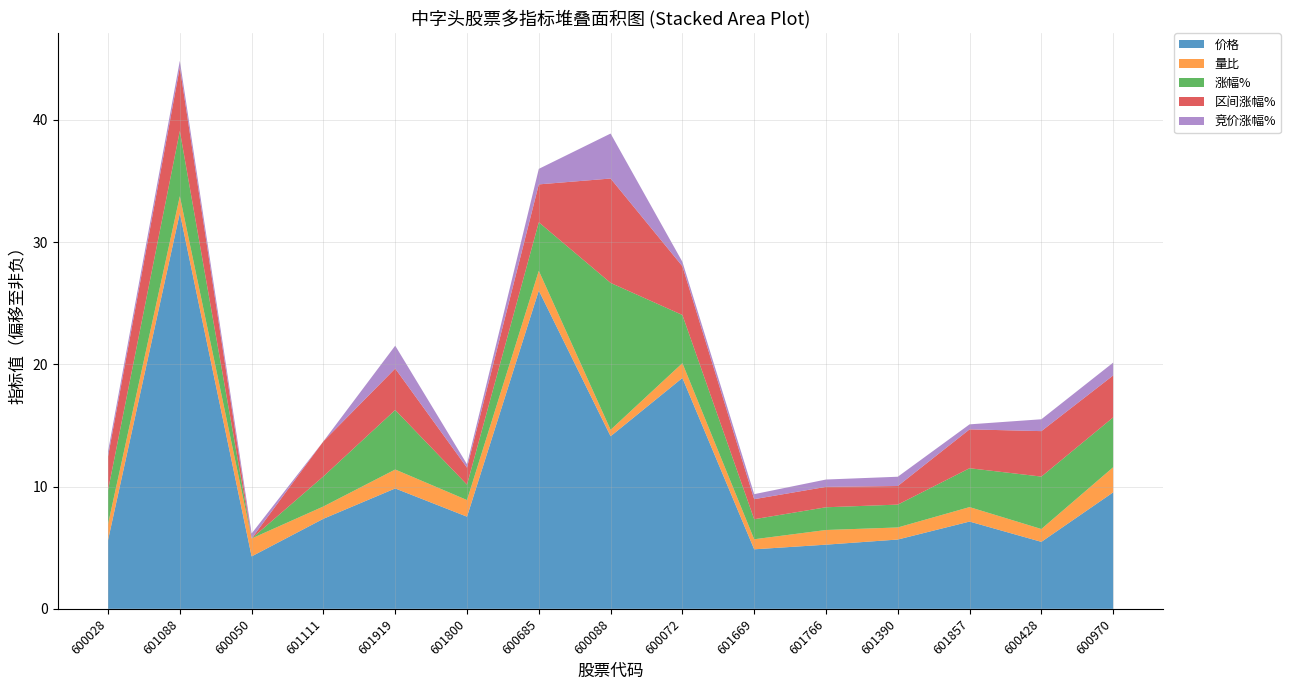

Reading left to right, what are all the values shown in this chart?

价格: 5.6	32.4	4.3	7.4	9.8	7.5	26.0	14.1	18.9	4.9	5.2	5.7	7.1	5.5	9.5
量比: 1.3	1.4	1.5	1.0	1.5	1.4	1.6	0.5	1.2	0.8	1.2	1.0	1.2	1.1	2.1
涨幅%: 0.7	3.3	-2.0	0.4	2.8	-0.8	1.9	10.0	1.9	-0.4	-0.2	-0.2	1.1	2.2	2.0
区间涨幅%: 0.7	3.1	-2.0	0.8	1.3	-0.7	1.1	6.5	1.9	-0.4	-0.4	-0.5	1.1	1.7	1.4
竞价涨幅%: 0.0	0.1	0.0	-0.4	1.5	-0.1	0.9	3.3	-0.1	0.0	0.2	0.3	0.0	0.6	0.6